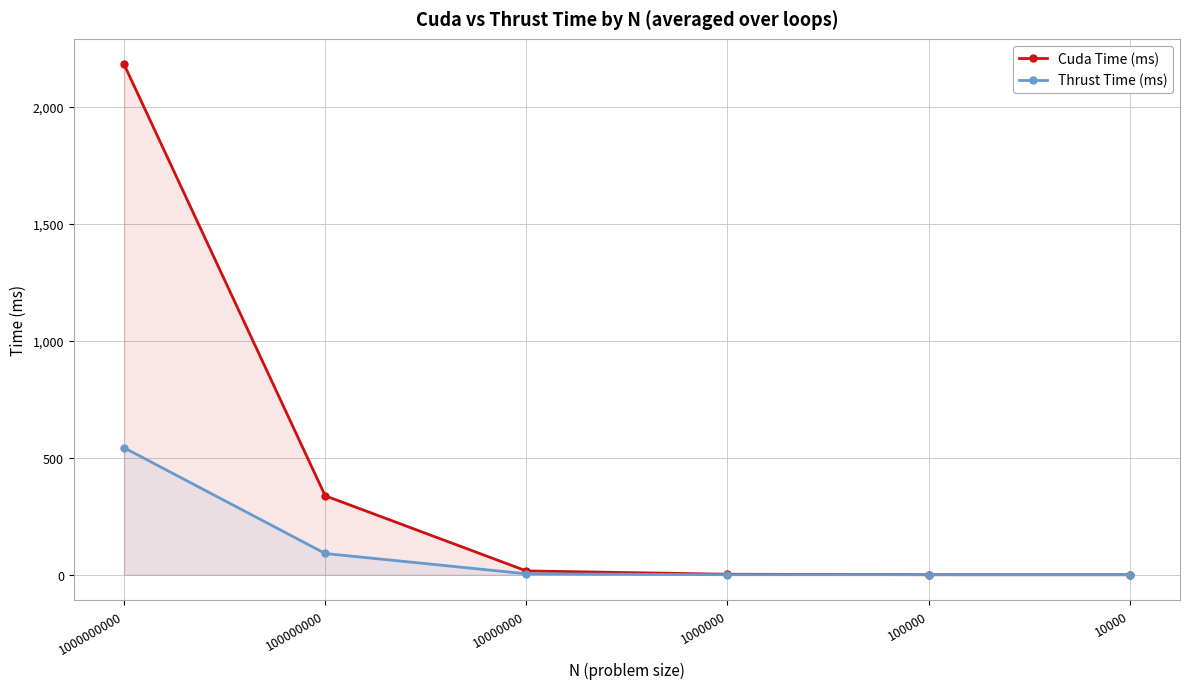

How many lines are shown in the chart?

2